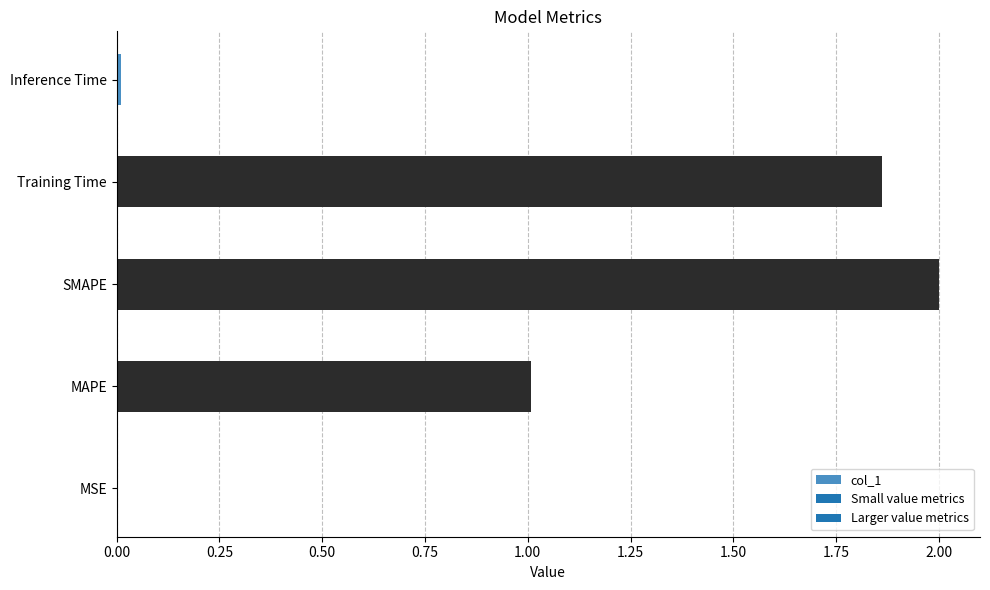

Which label corresponds to the largest value in the chart?

SMAPE